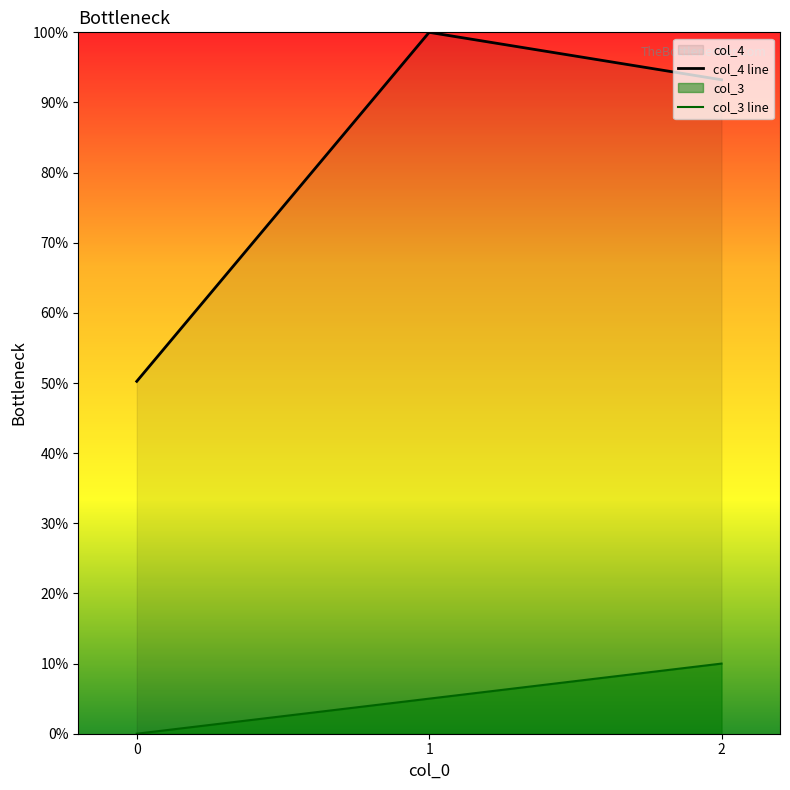

How many categories are shown in the chart?

3